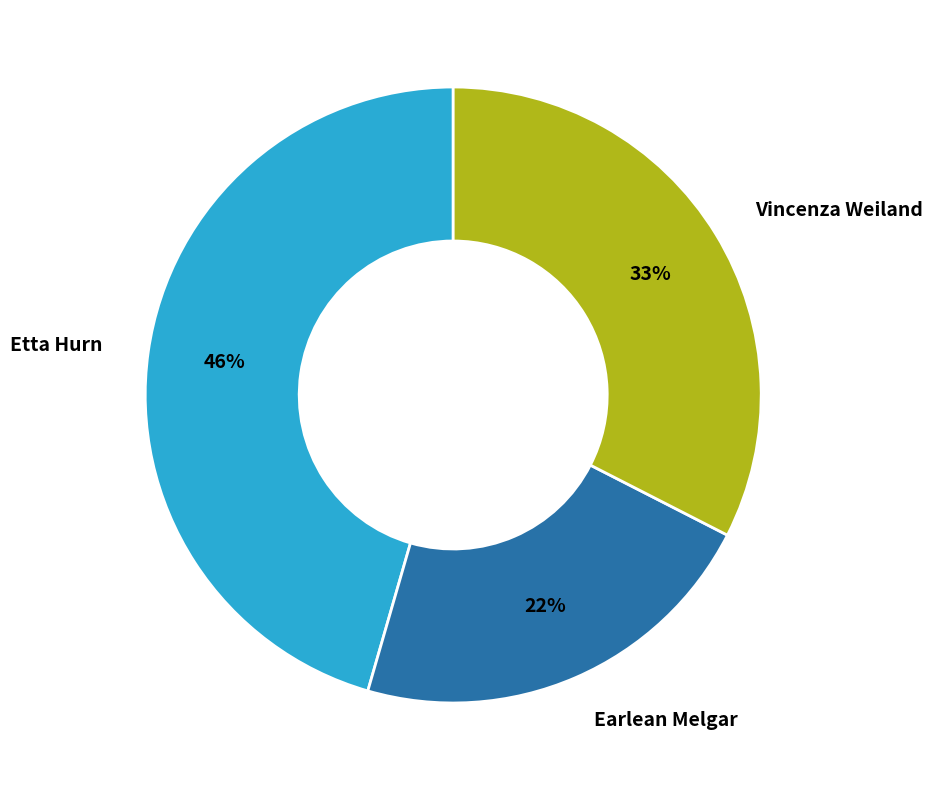

What is the smallest slice in the pie chart?

Earlean Melgar